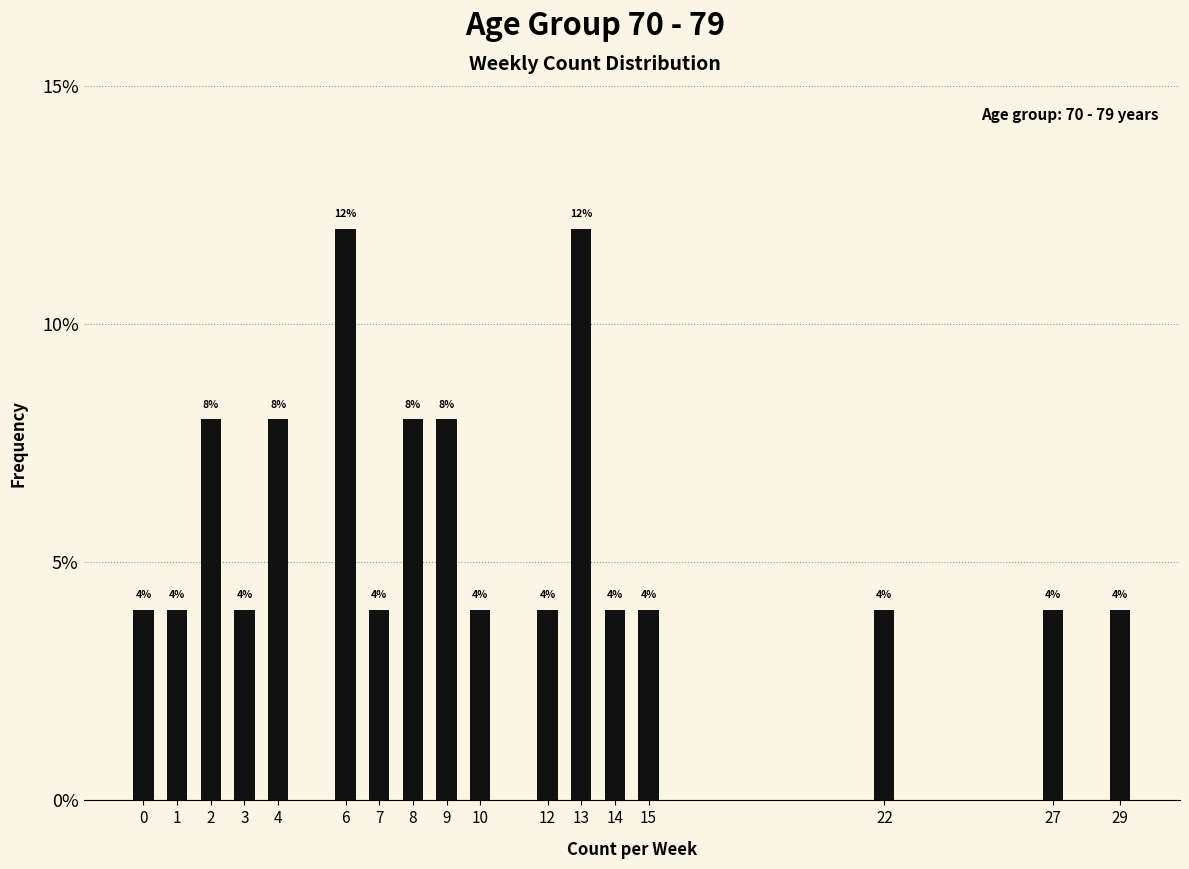

Does the chart contain any negative values?

No